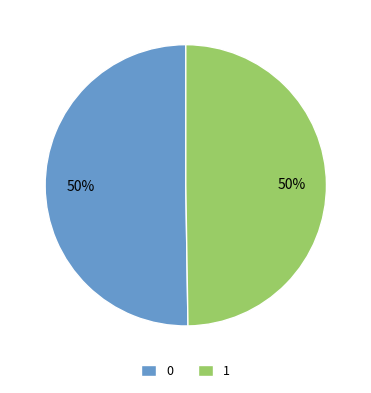

True or false: 0 accounts for 40% of the total.

False